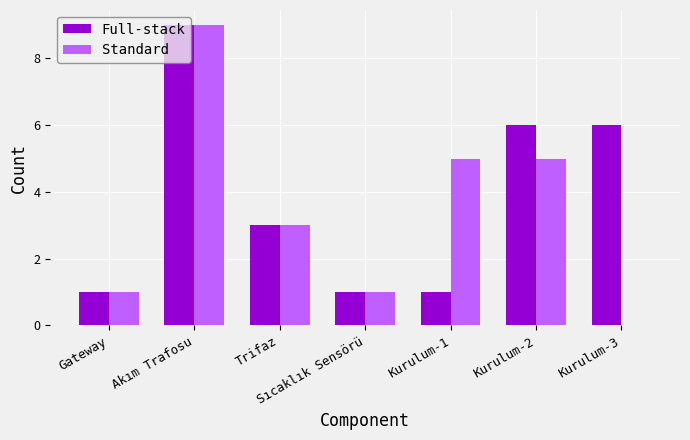

Reading left to right, what are all the values shown in this chart?

Full-stack: 1	9	3	1	1	6	6
Standard: 1	9	3	1	5	5	0